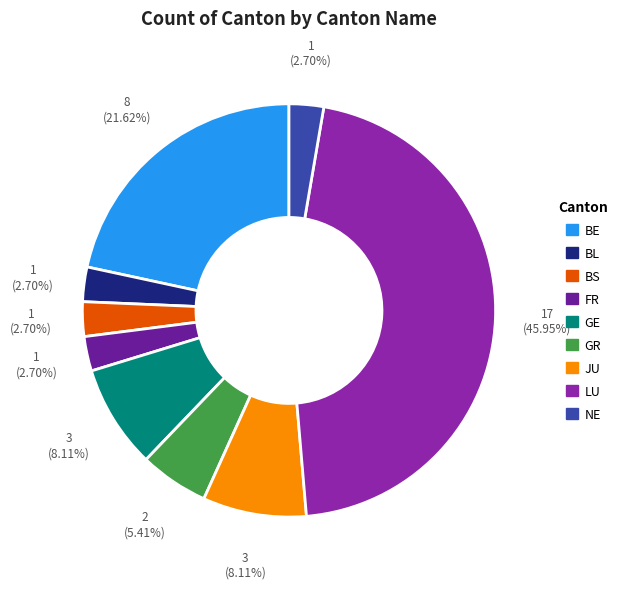

How many segments does this pie chart have?

9